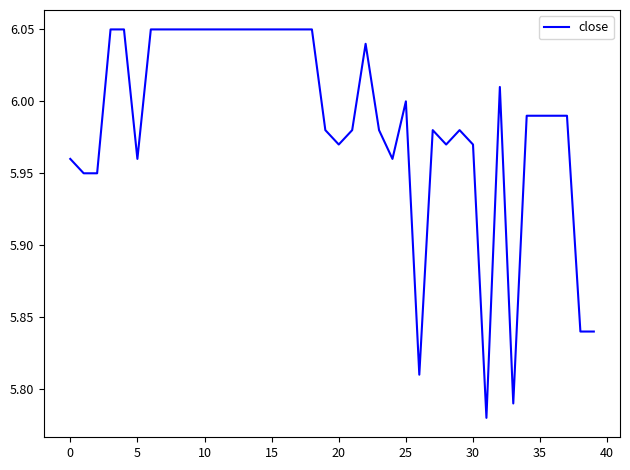

What is the difference between the maximum and minimum values?

0.3